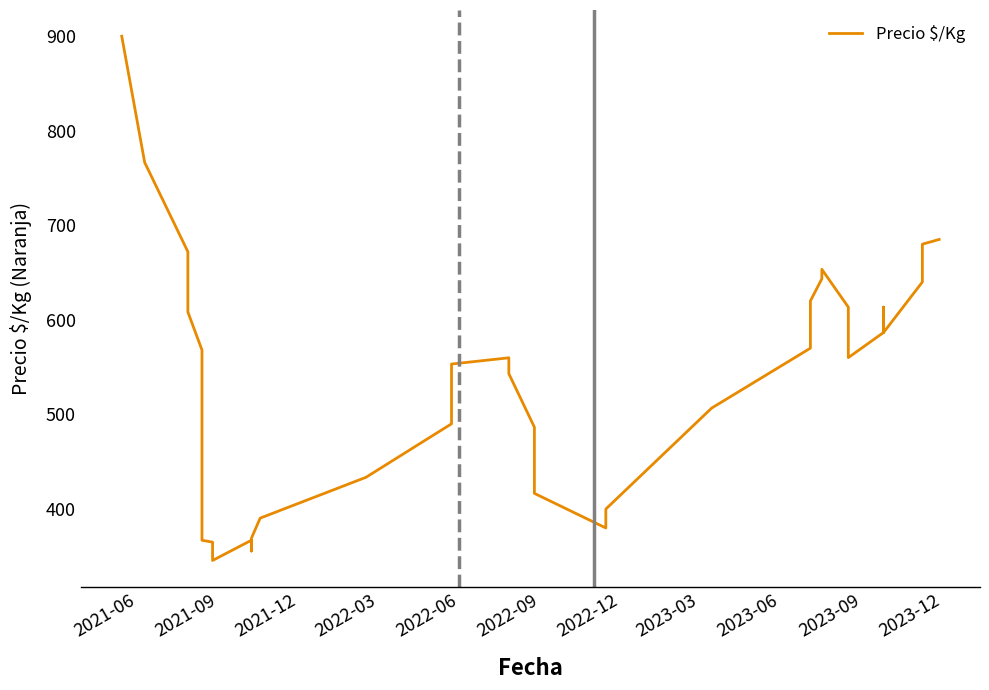

The value at 2023-12 is 200.4. True or false?

False